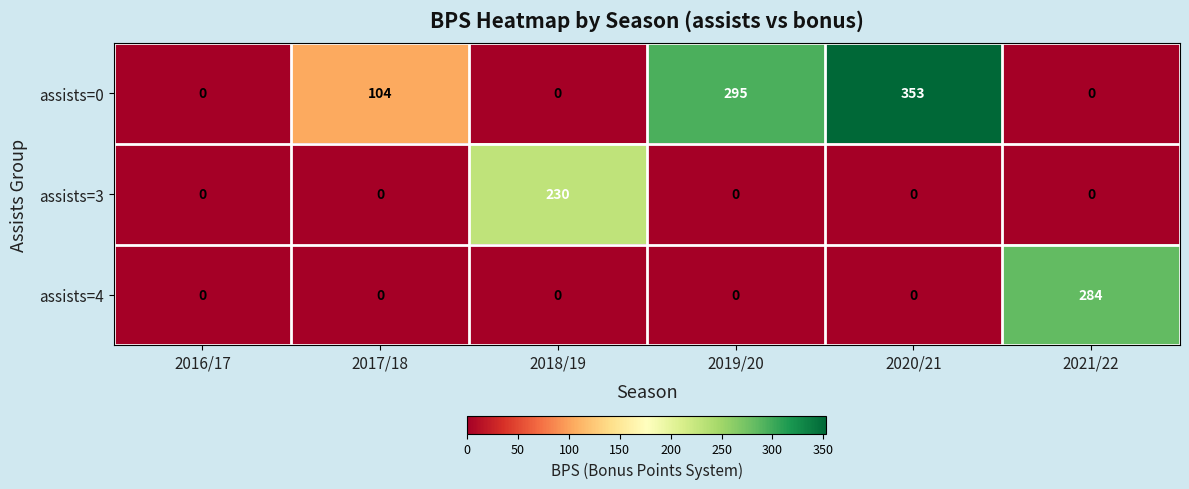

What is the maximum value shown in the chart?

353